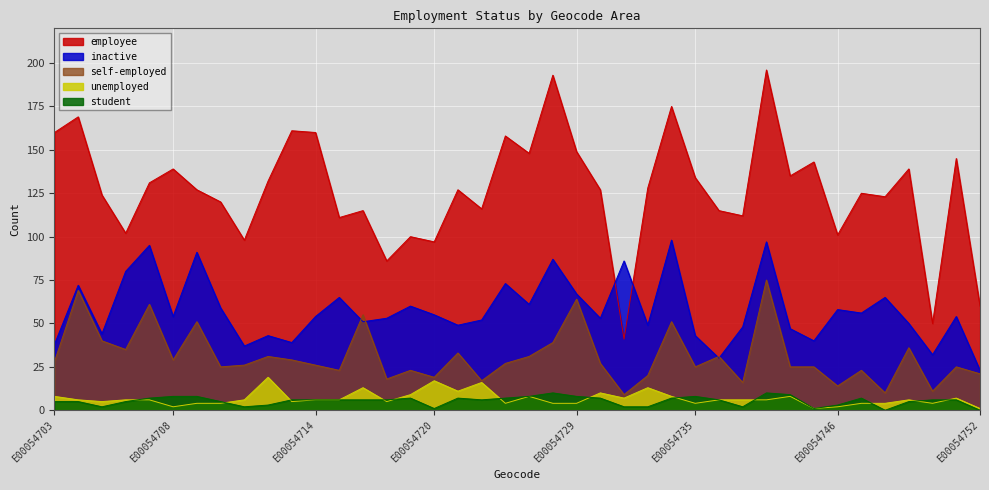

In inactive, how many points are higher than both neighbors (excluding endpoints)?

14